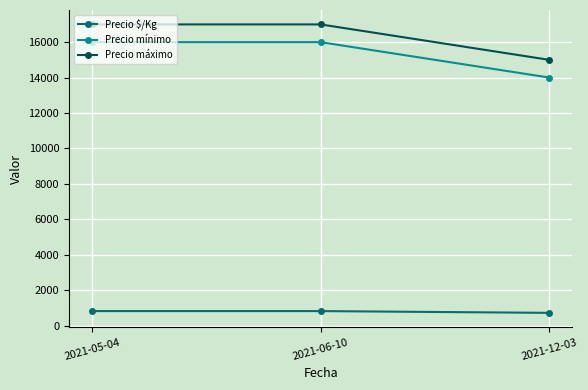

What is the label of the 1st point from the left?

2021-05-04